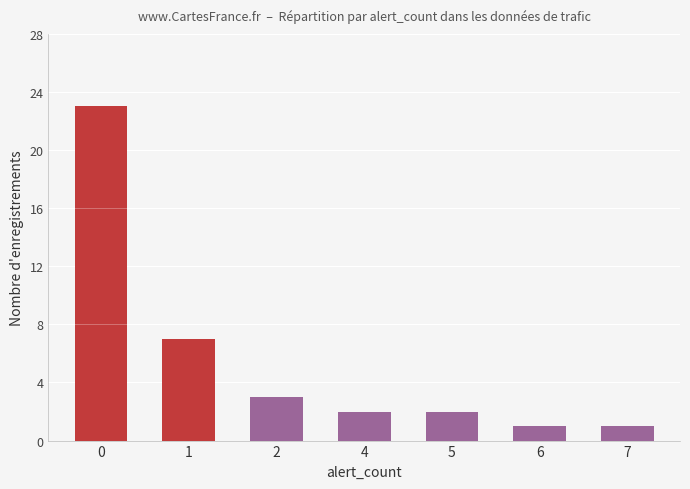

What is the sum of the values at 6 and 5?

3